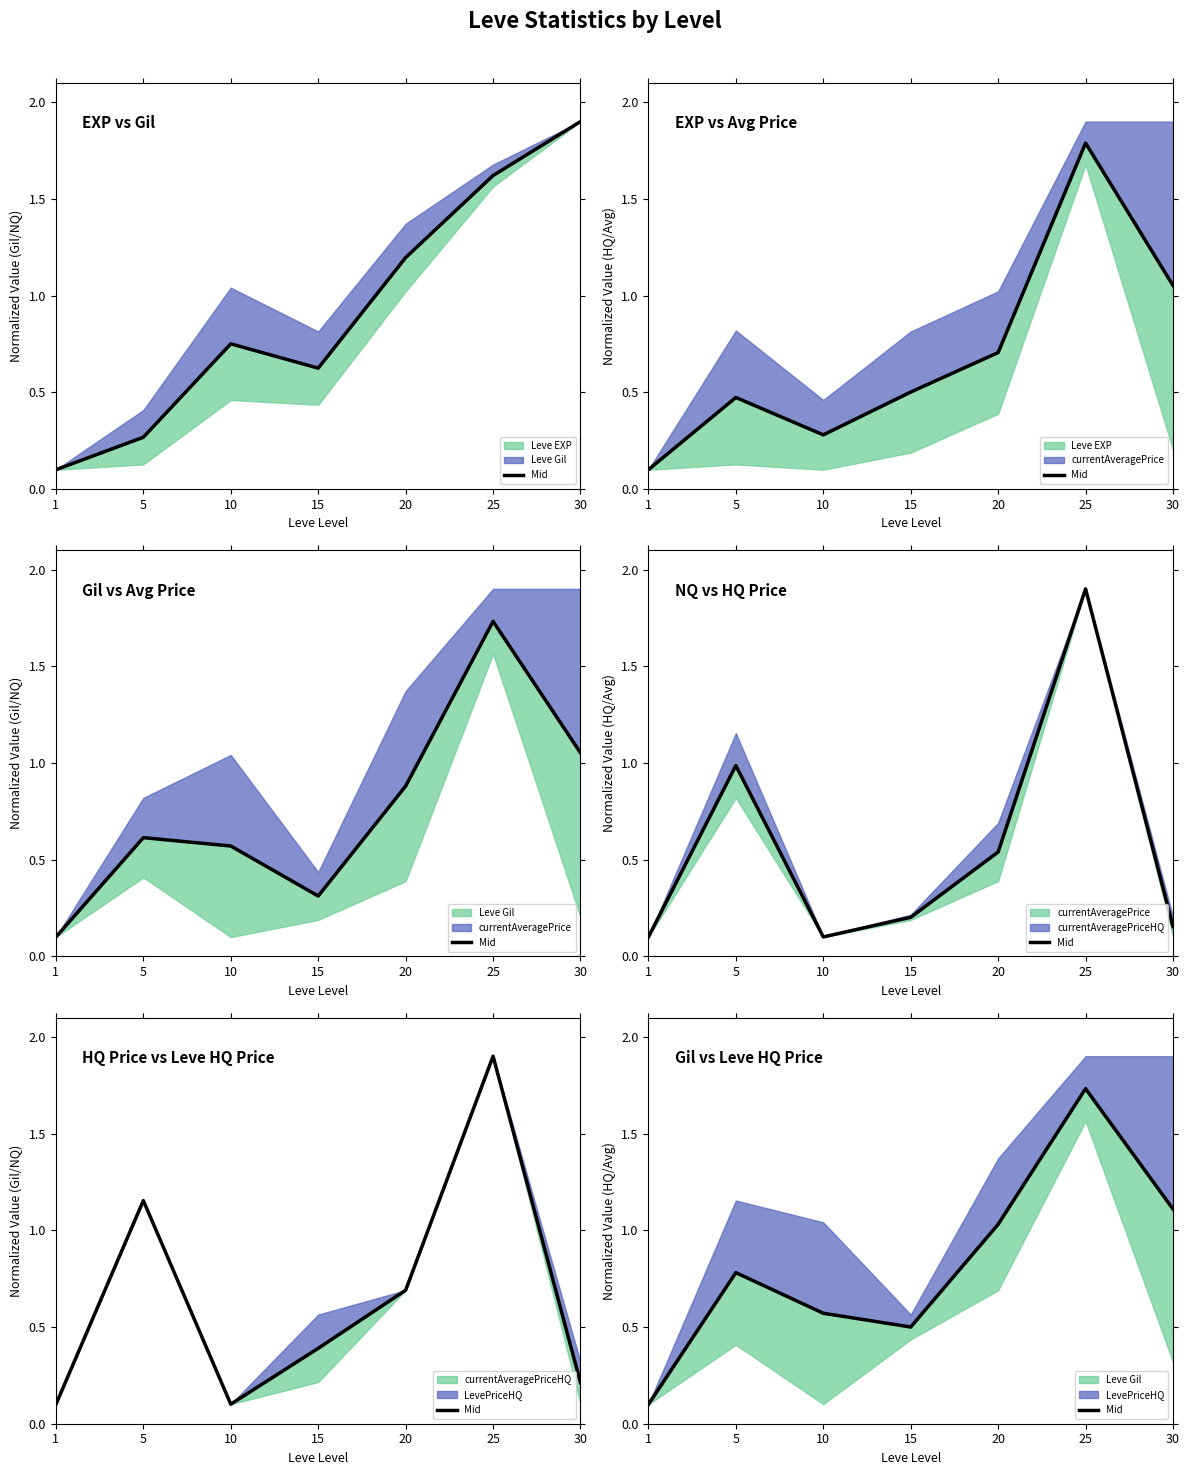

Reading left to right, what are all the values shown in this chart?

1=0.1	5=0.8	10=0.6	15=0.5	20=1.0	25=1.7	30=1.1